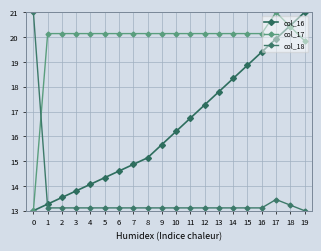

Which series has the widest spread of values?

col_16